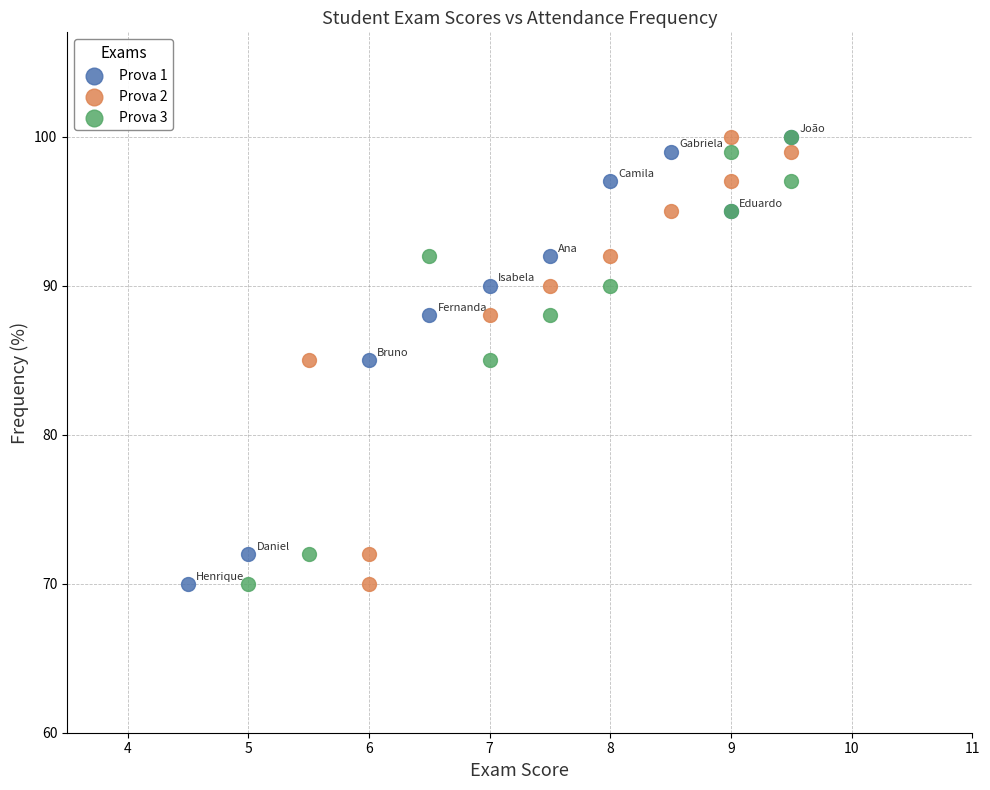

What are all the series names shown in the legend?

Prova 1, Prova 2, Prova 3